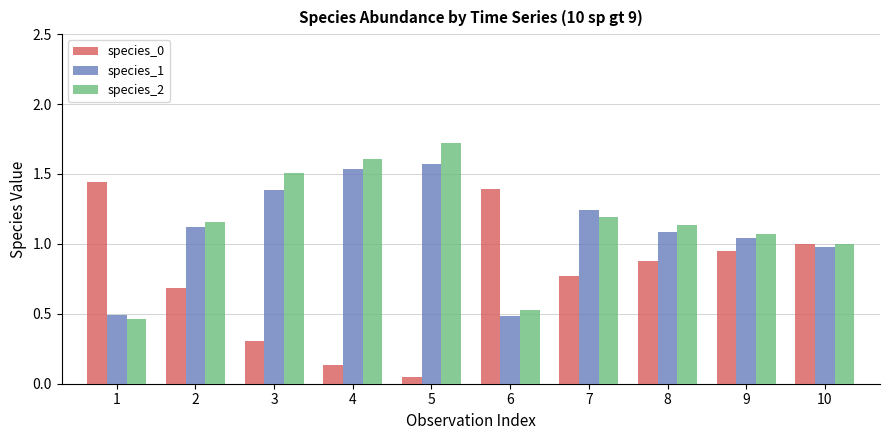

How many data points does each series have?

10